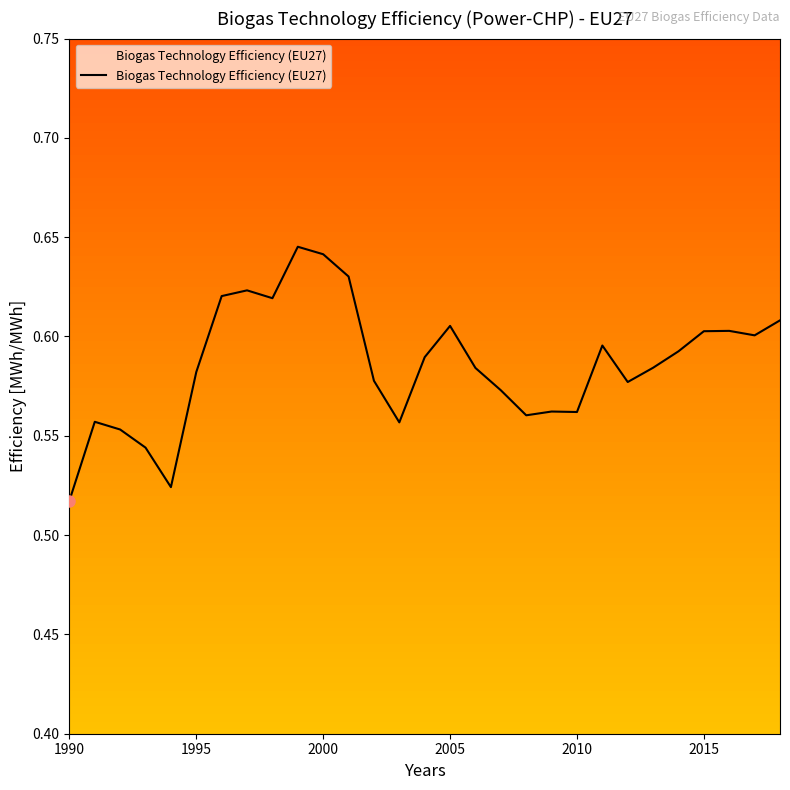

What is the value of the 25th point from the left?

0.6